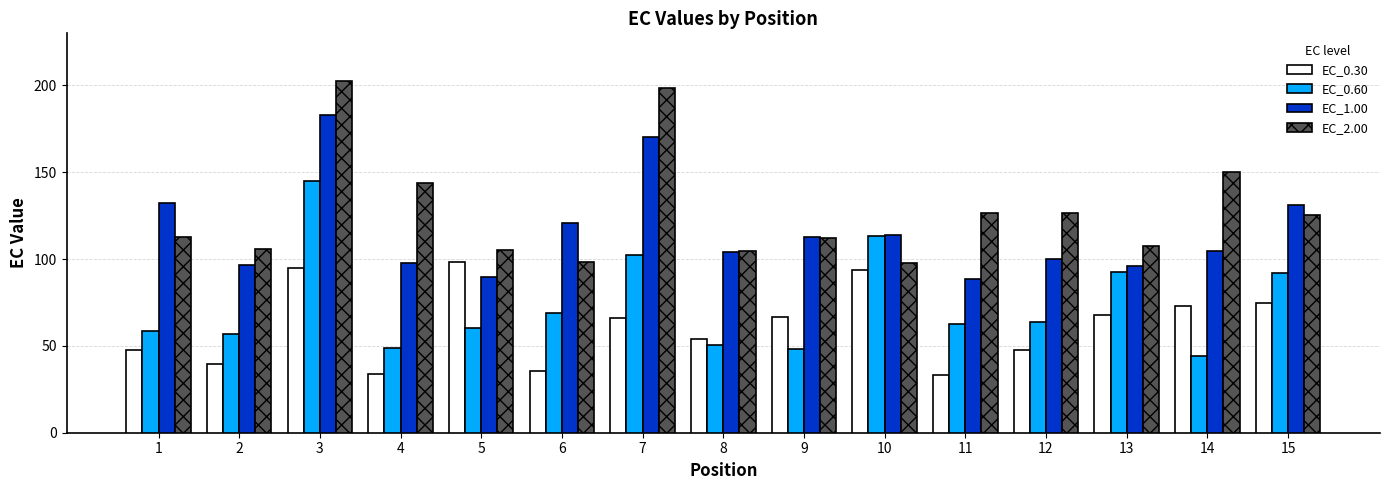

What is the minimum value shown in the chart?

33.5